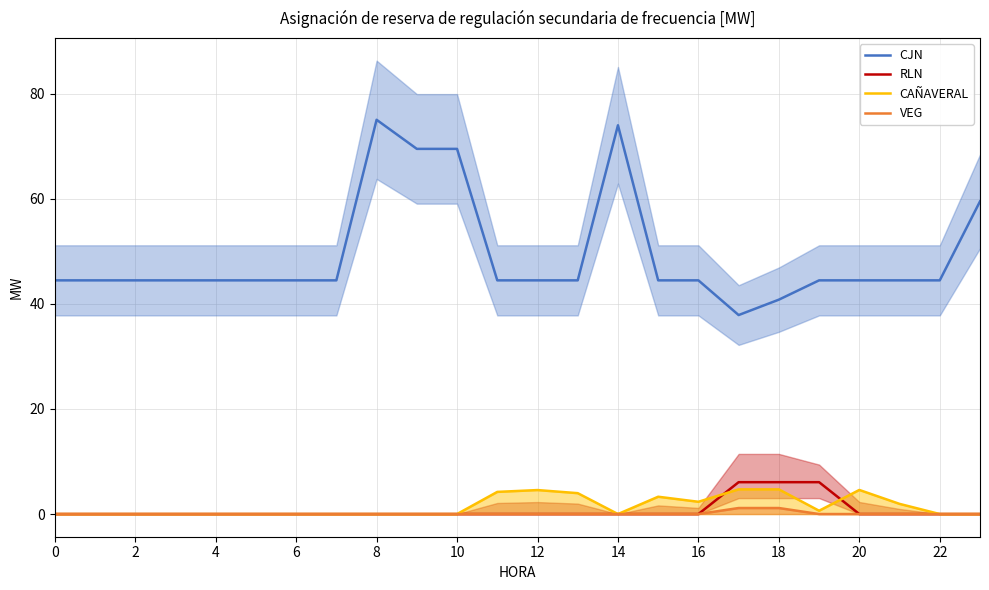

What is the difference between the maximum and minimum values in the CAÑAVERAL series?

4.7